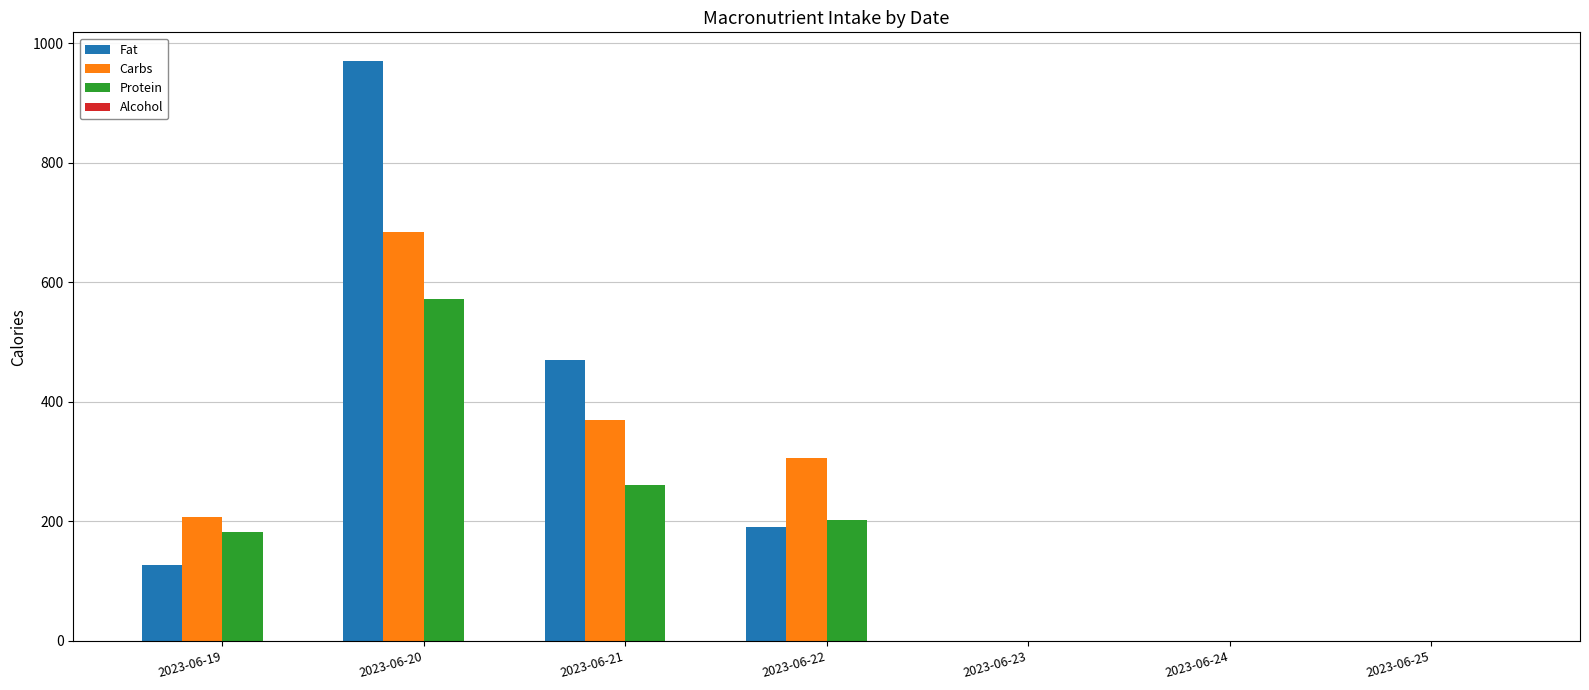

What is the average value of the Fat series?

251.0